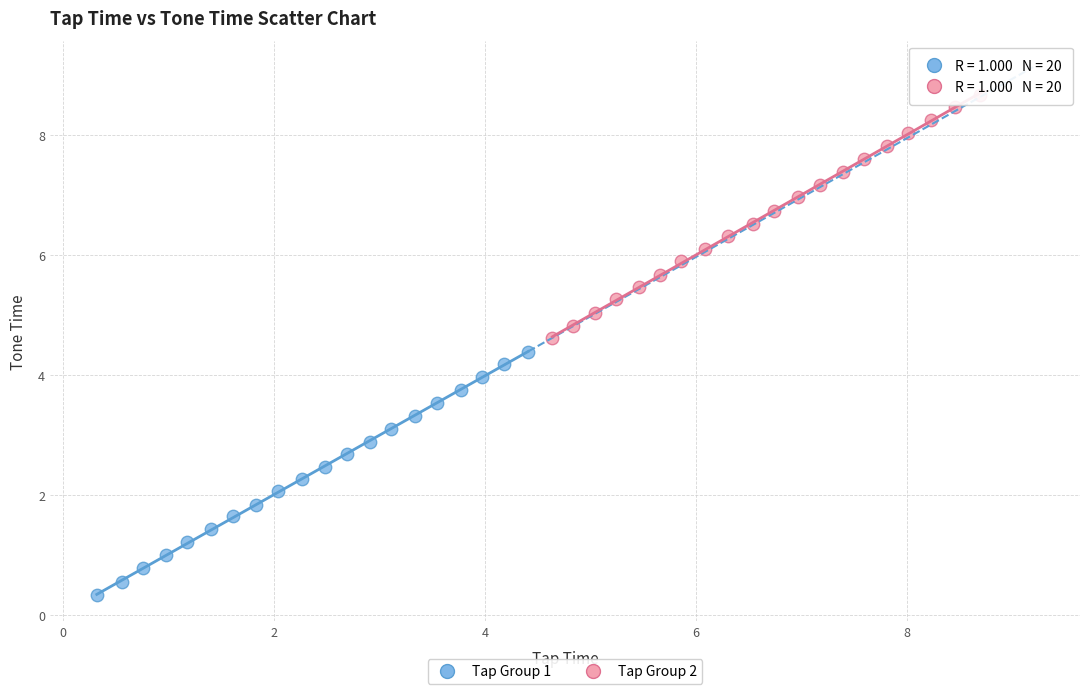

Which series reaches the minimum Y coordinate?

Tap Group 1